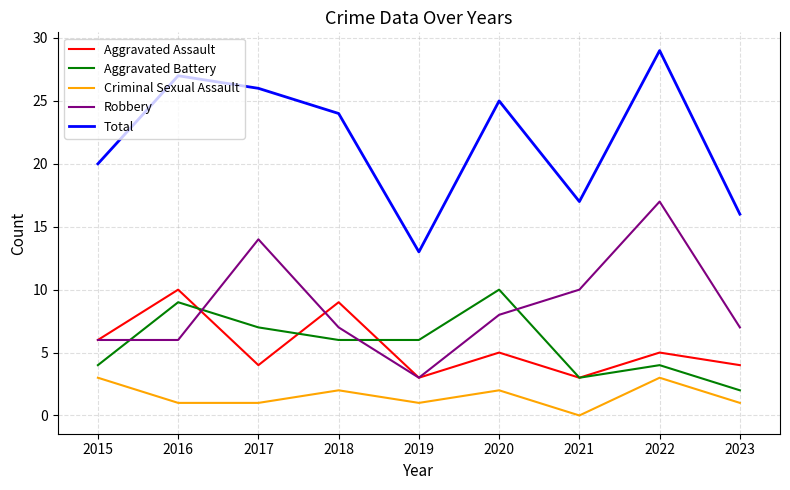

Which series has the largest total across all categories?

Total